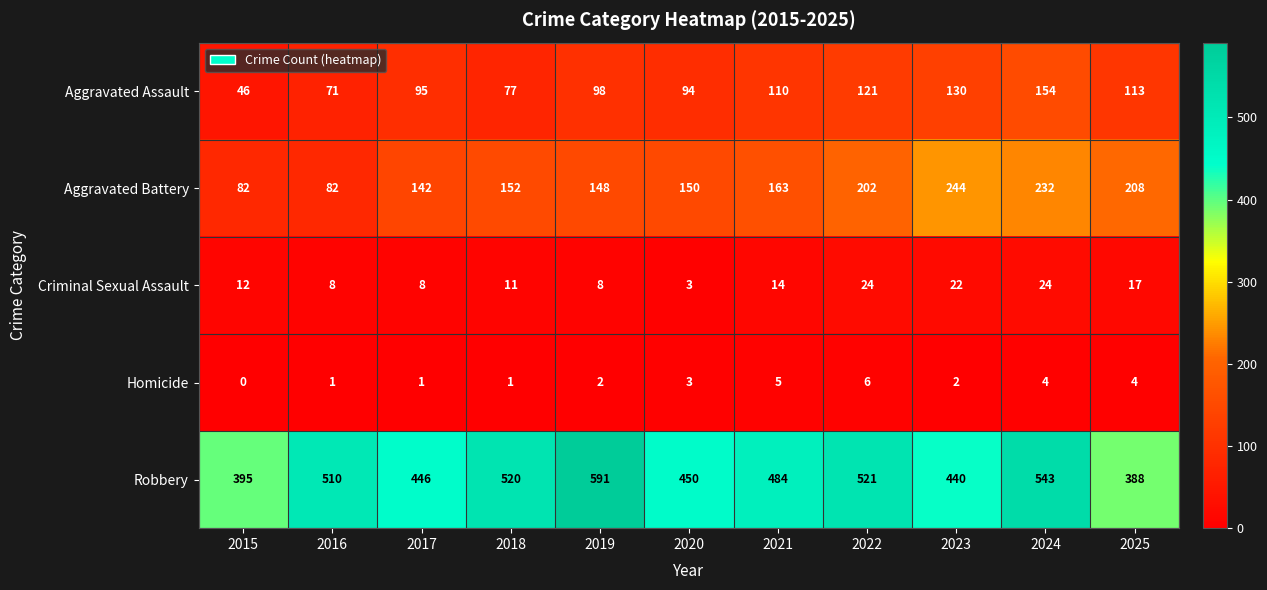

Which series has the widest spread of values?

Robbery